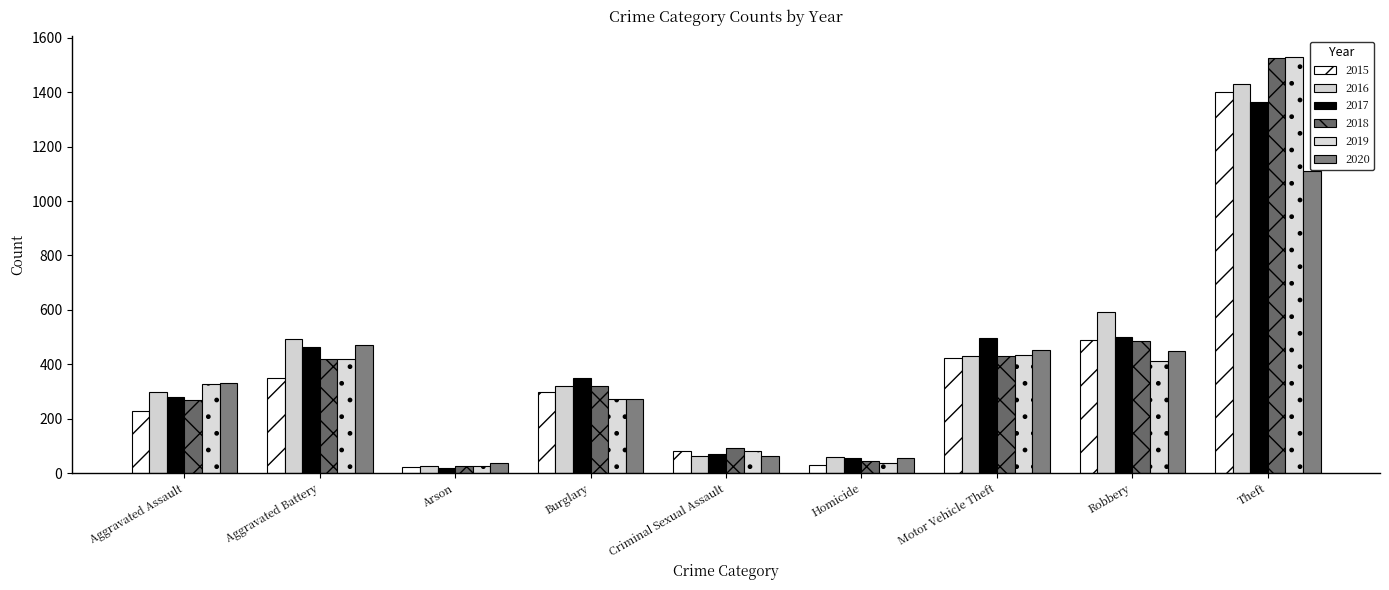

How many series are shown in this chart?

6